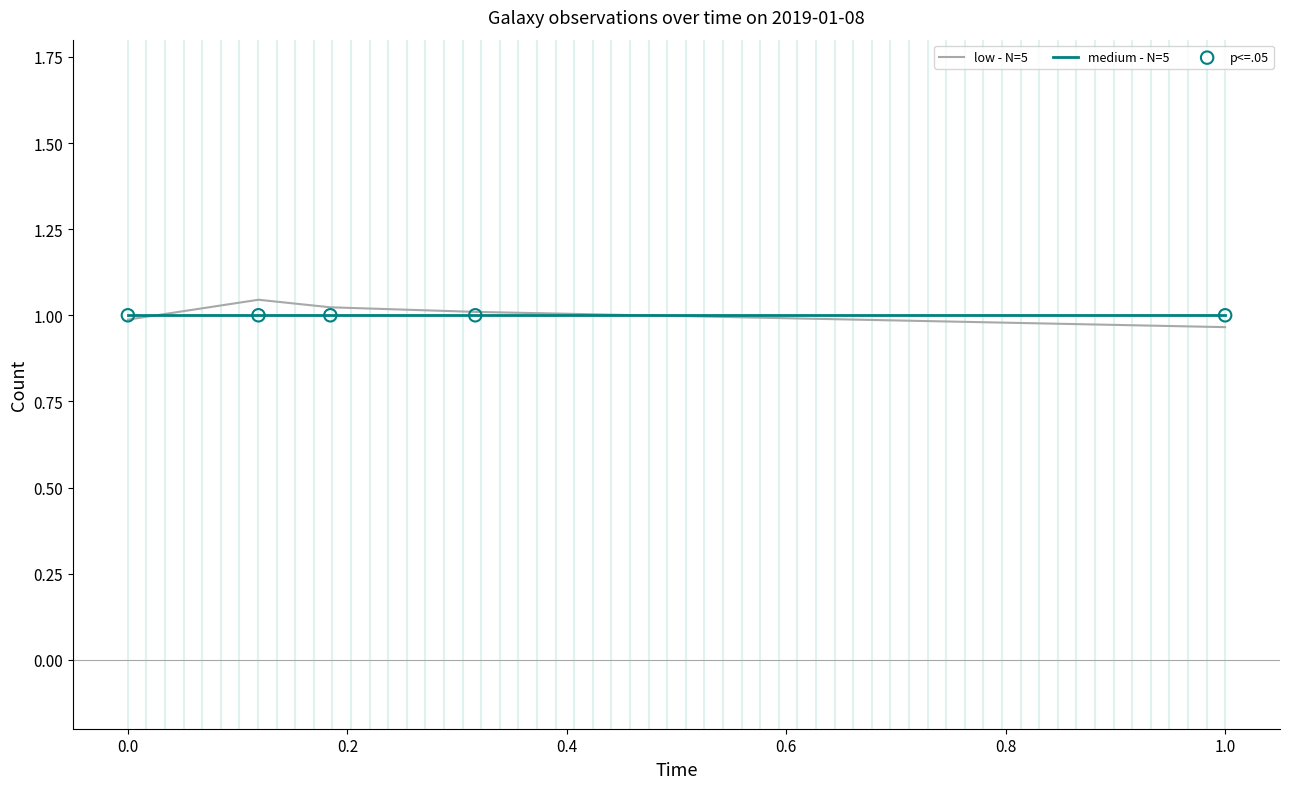

At how many categories does at least one series exceed 0?

5